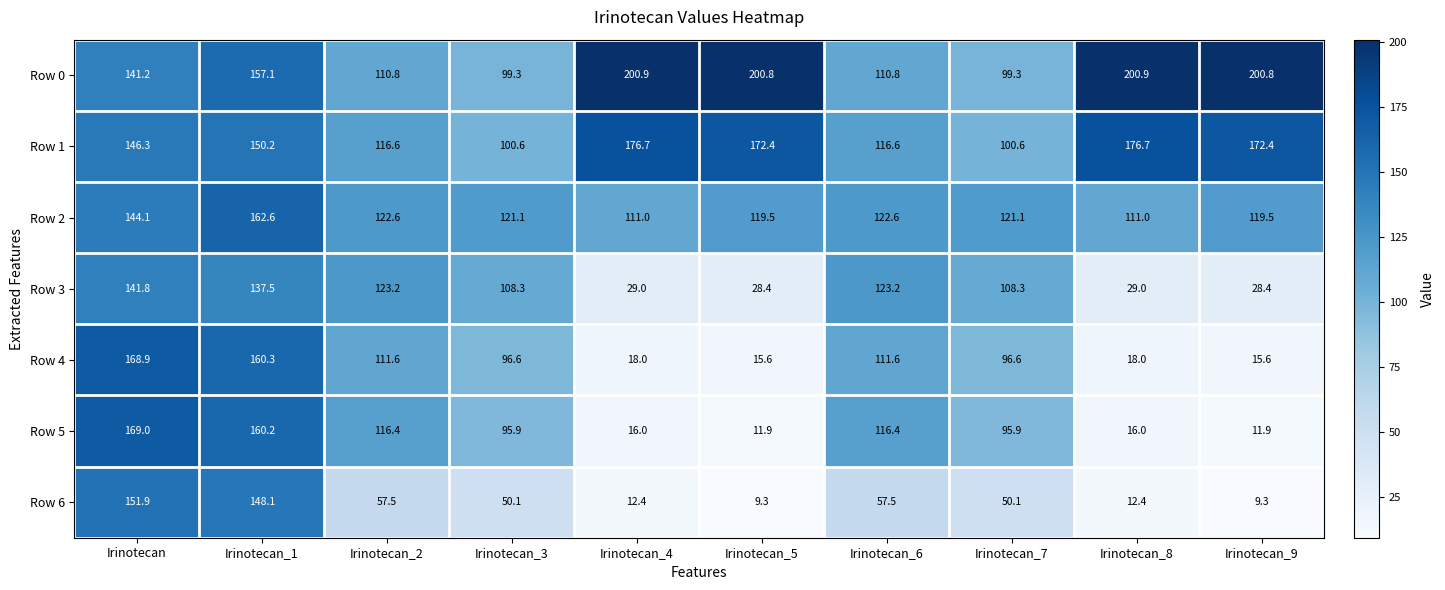

List the series in order of their peak value, highest first.

Row 0, Row 1, Row 5, Row 4, Row 2, Row 6, Row 3